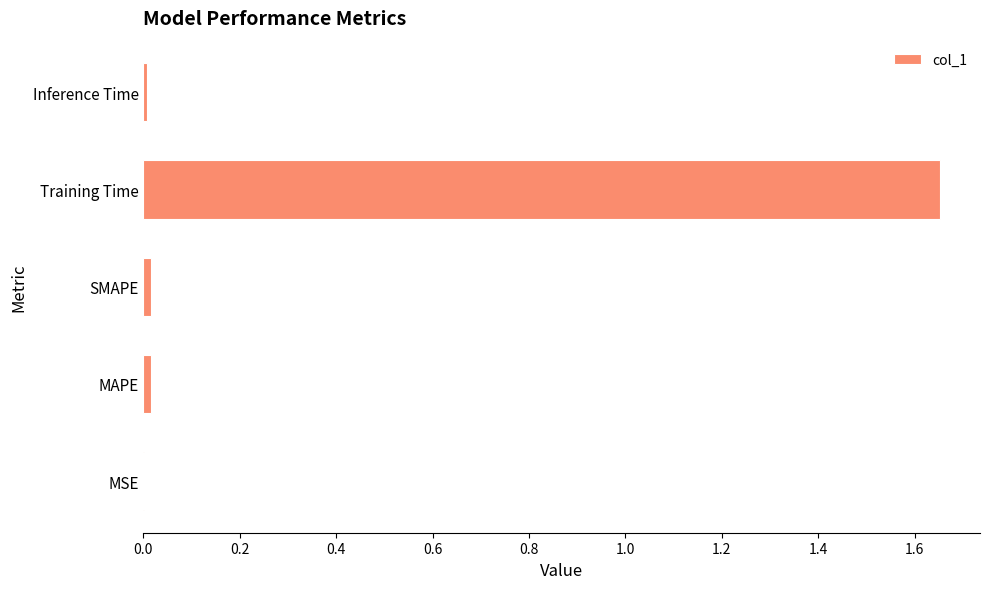

True or false: the data shows 0.0 at MSE.

True